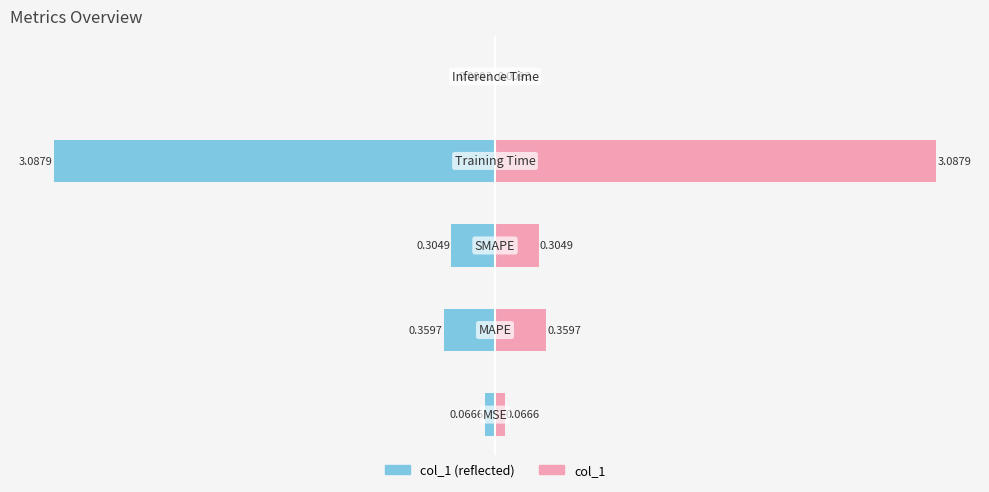

Which series has the largest range (max minus min)?

col_1 (left)